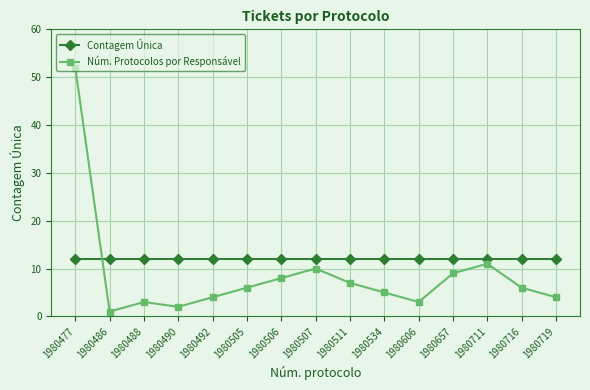

Where do Núm. Protocolos por Responsável and Contagem Única first cross each other?

1980477 and 1980486